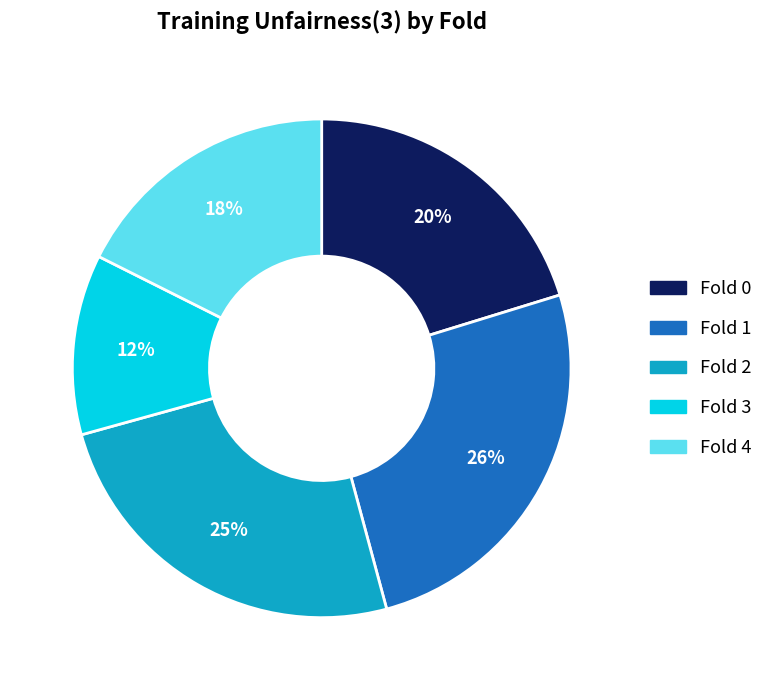

How many slices are in this pie chart?

5